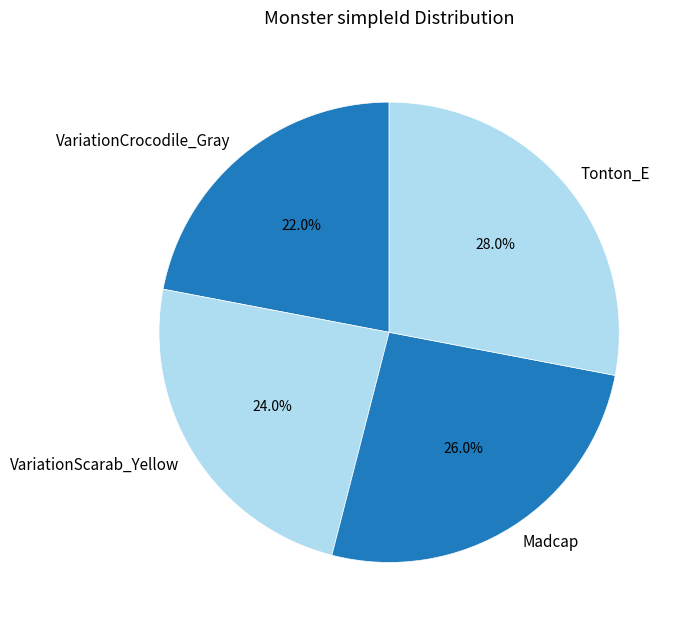

Between Madcap and Tonton_E, which is larger?

Tonton_E